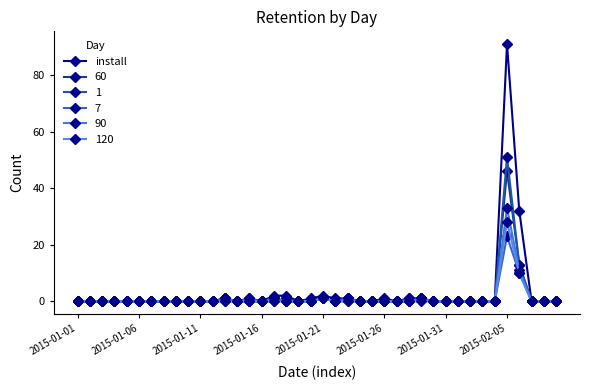

How many data points does each series have?

40